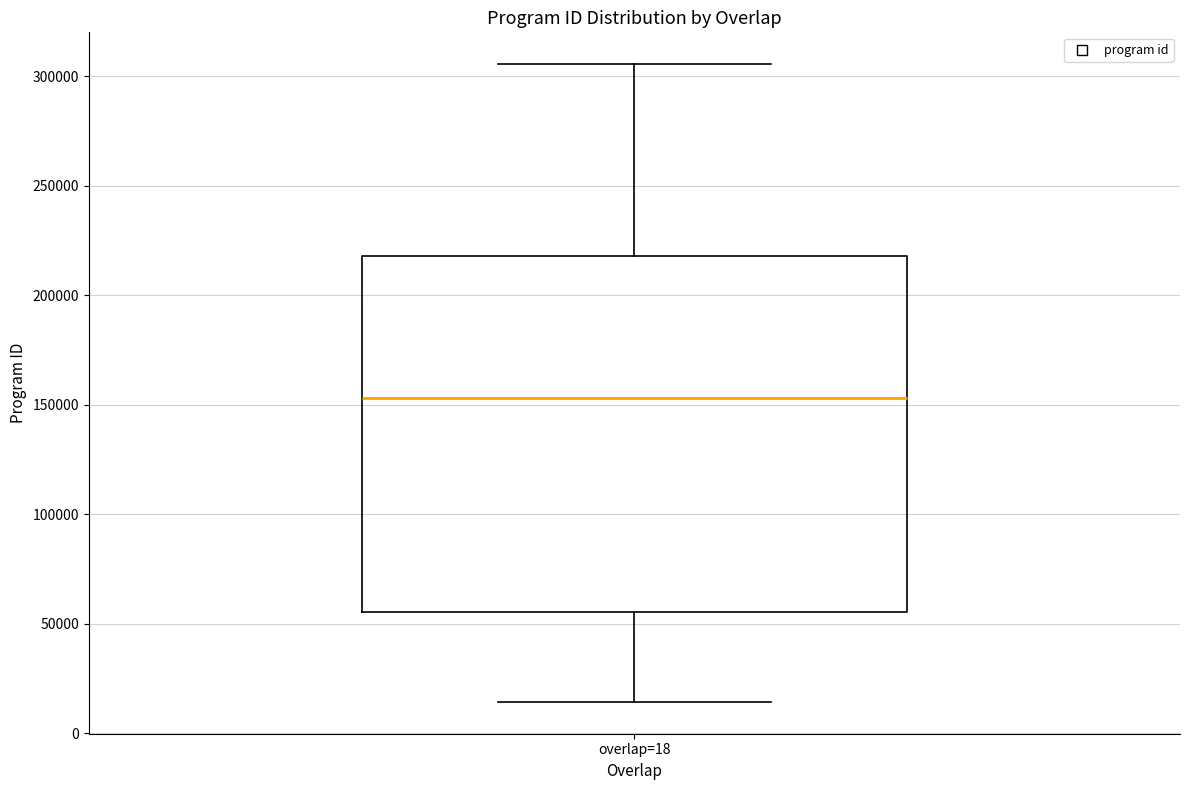

Where is the upper edge of the box for overlap=18 on the y-axis? The values are not printed on the chart, so give them approximately, as read against the axis.

220000